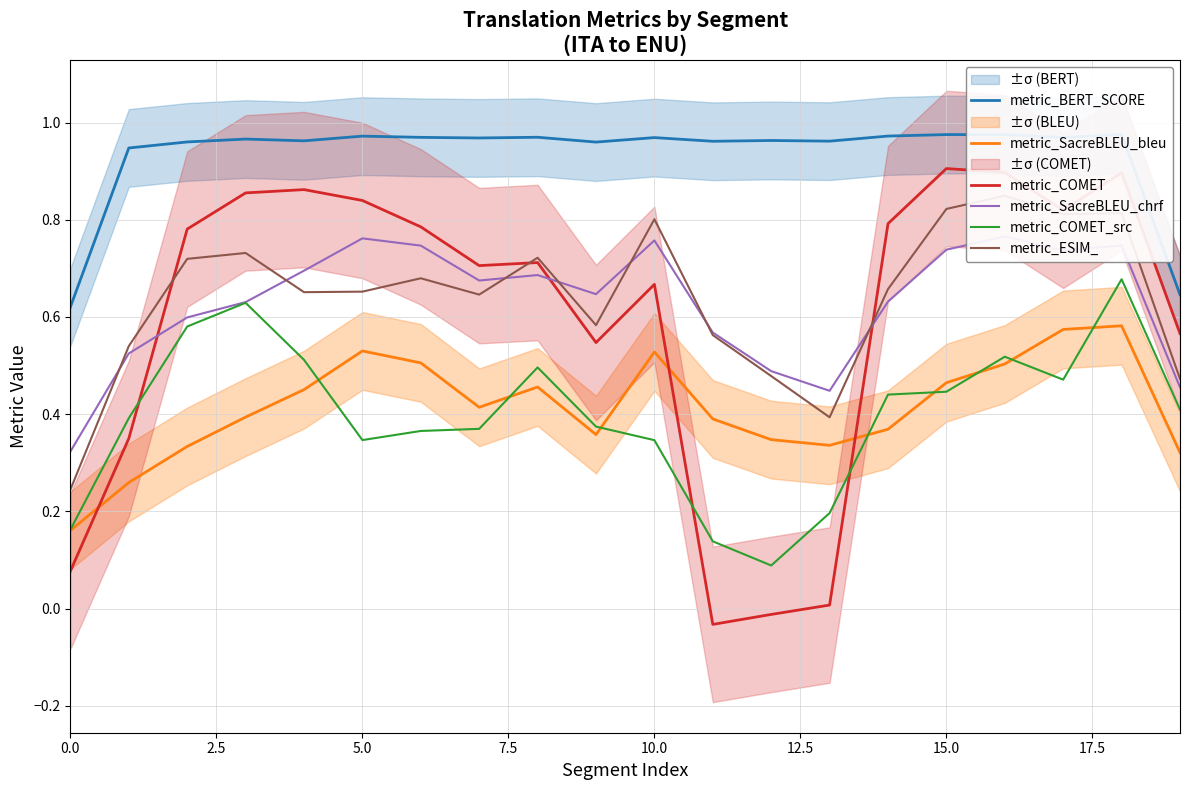

How many lines are shown in the chart?

6